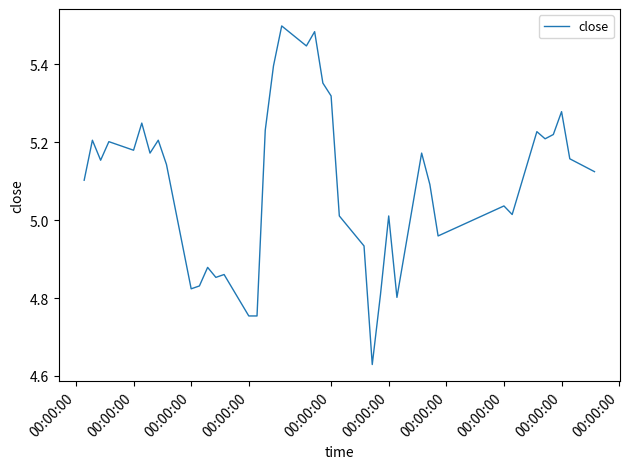

What is the difference between the maximum and minimum values?

0.9